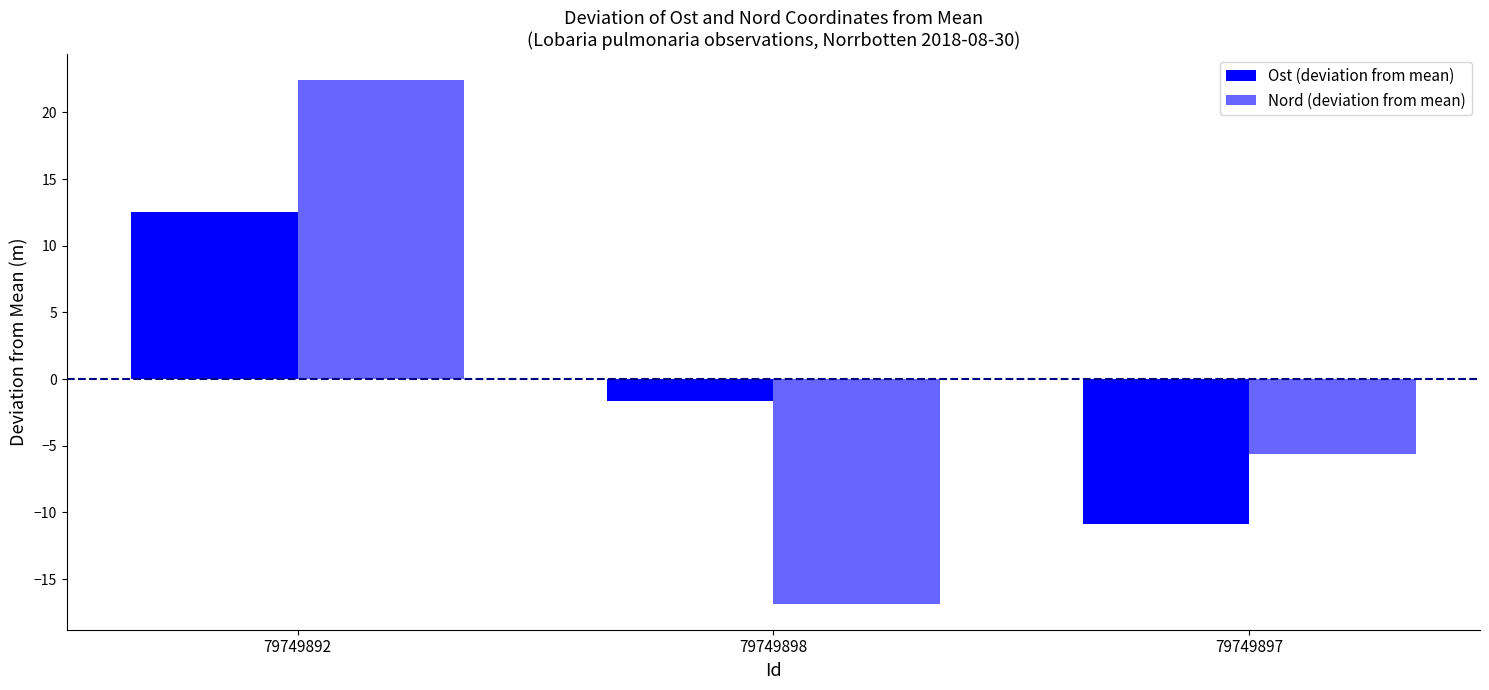

Which series has the largest total across all categories?

Nord (deviation from mean)